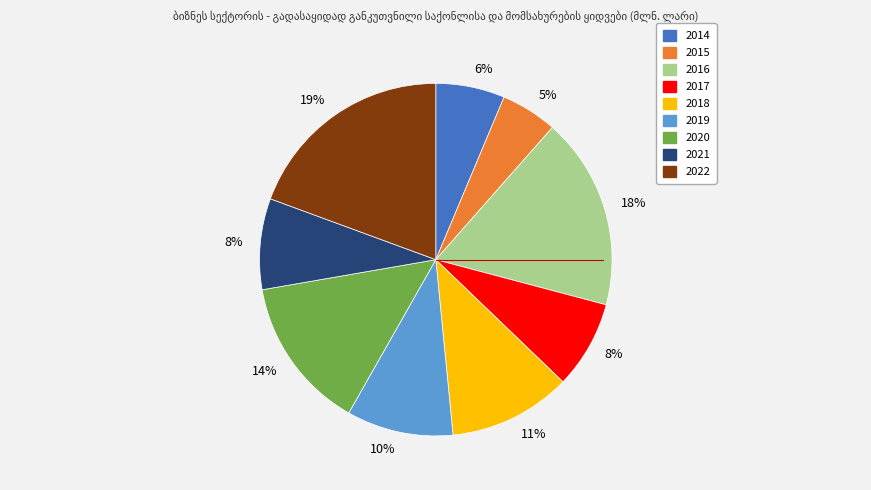

Does any single category account for the majority?

No